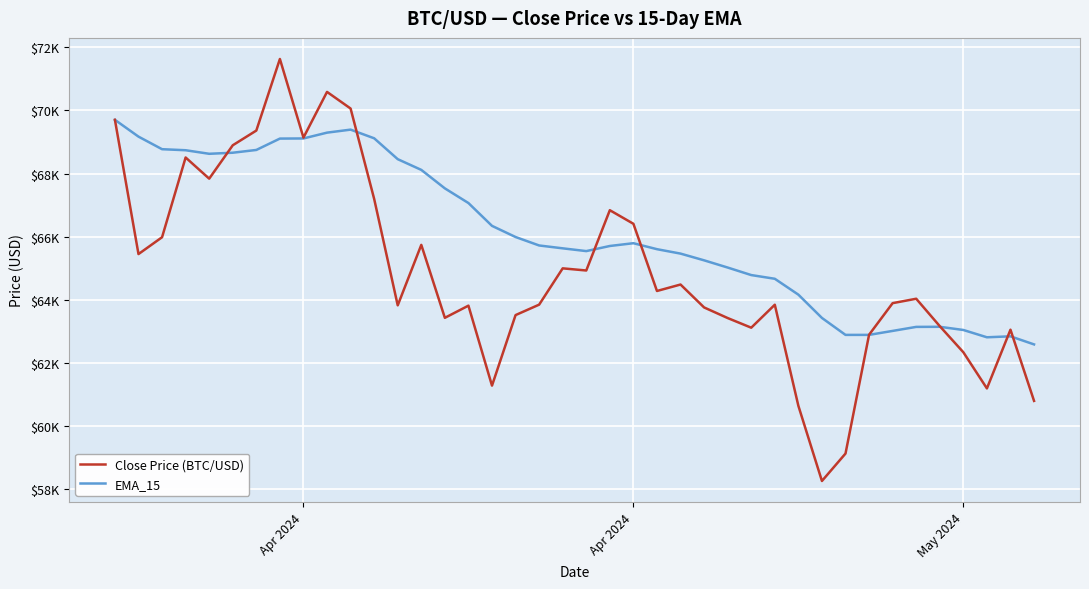

What is the value of the EMA_15 point at the 36th from the left?

63141.7